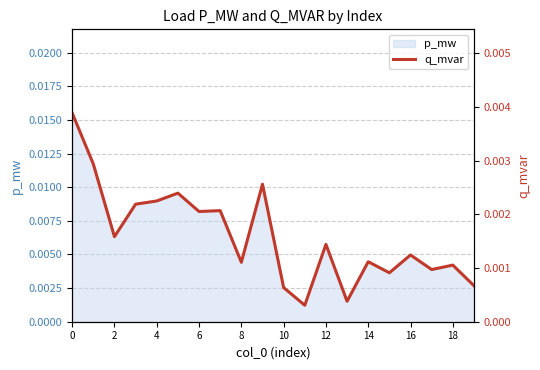

Count the number of categories in the chart.

20